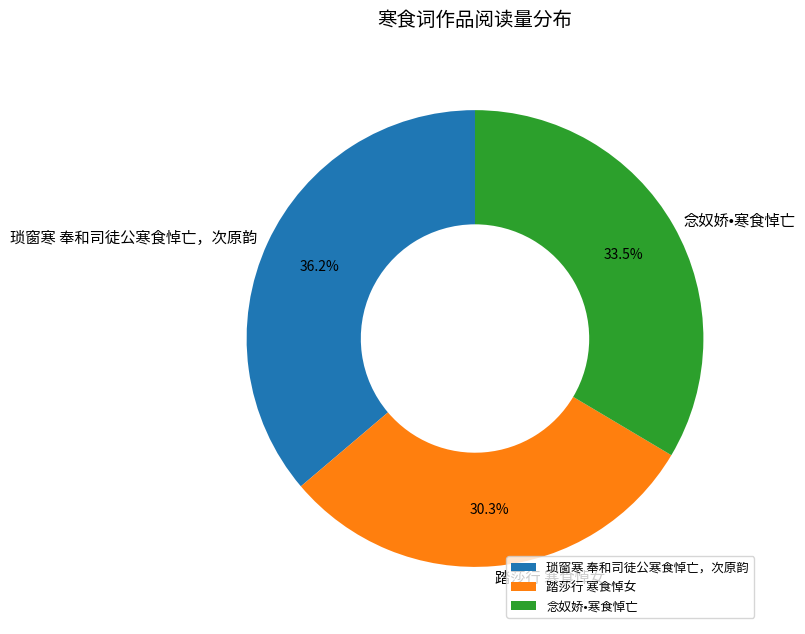

Rank the categories by value from highest to lowest.

琐窗寒 奉和司徒公寒食悼亡，次原韵, 念奴娇•寒食悼亡, 踏莎行 寒食悼女